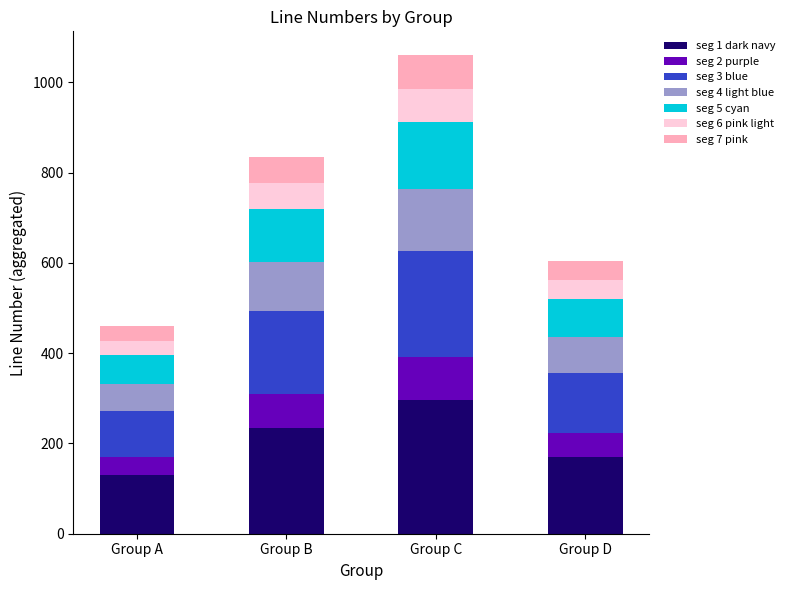

What is the difference between the seg 1 dark navy values at Group D and Group B?

64